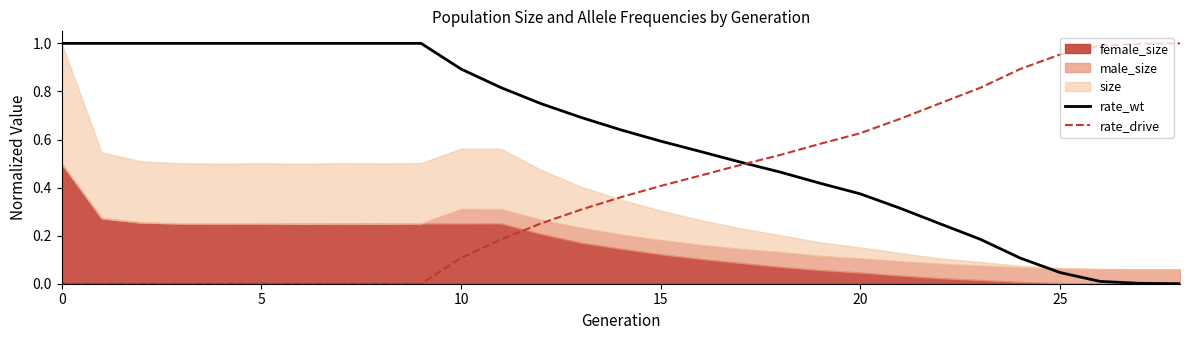

The rate_wt series shows 0.3 at 0. True or false?

False